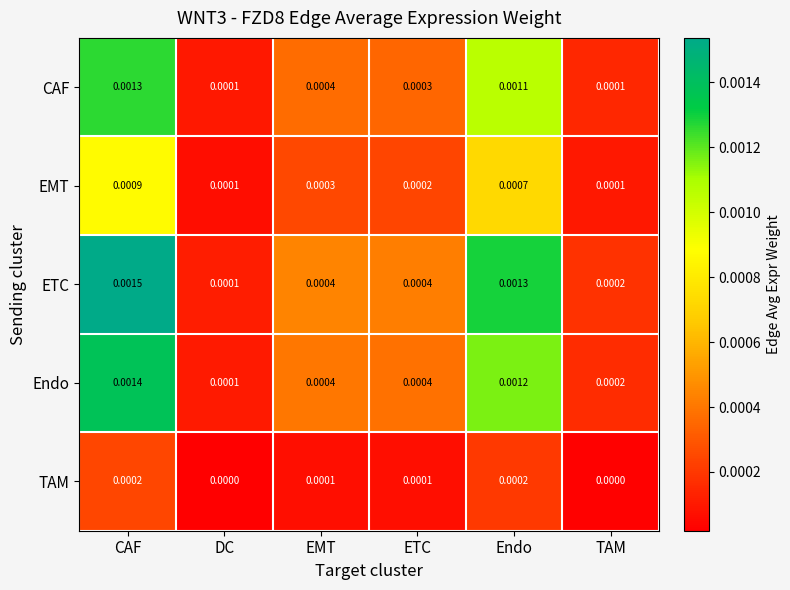

How many series are shown in this chart?

5